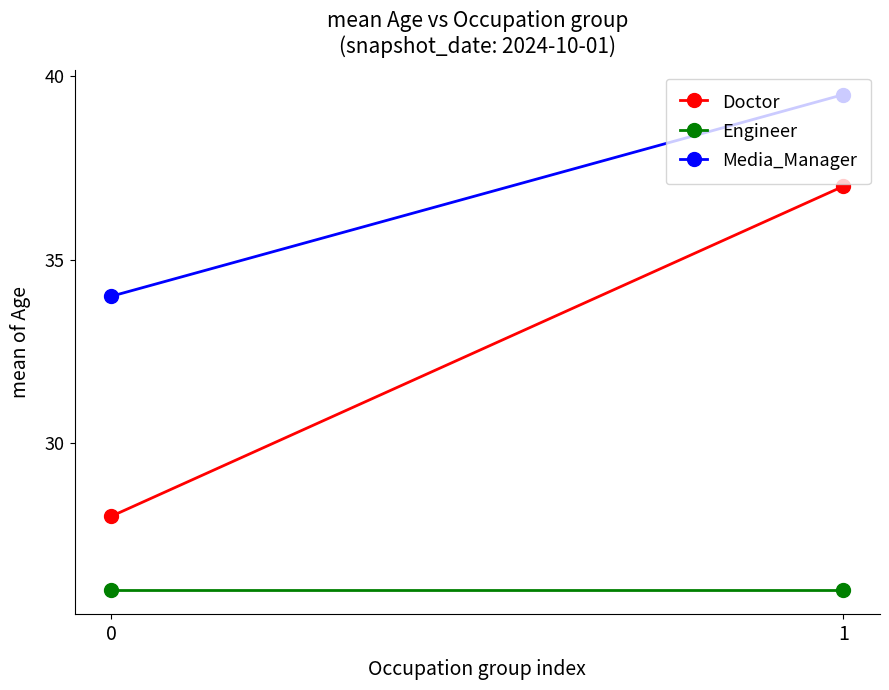

What is the difference between the highest and lowest values at 1?

13.5